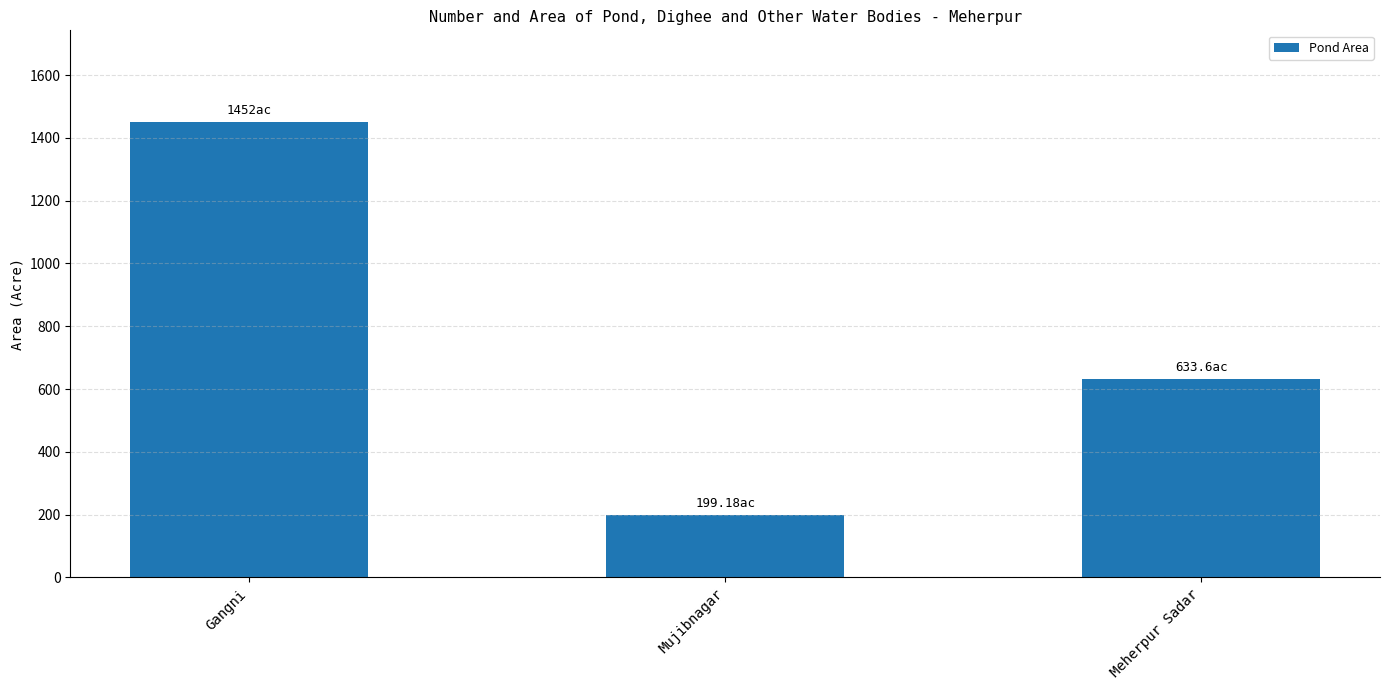

How many values exceed 633?

2